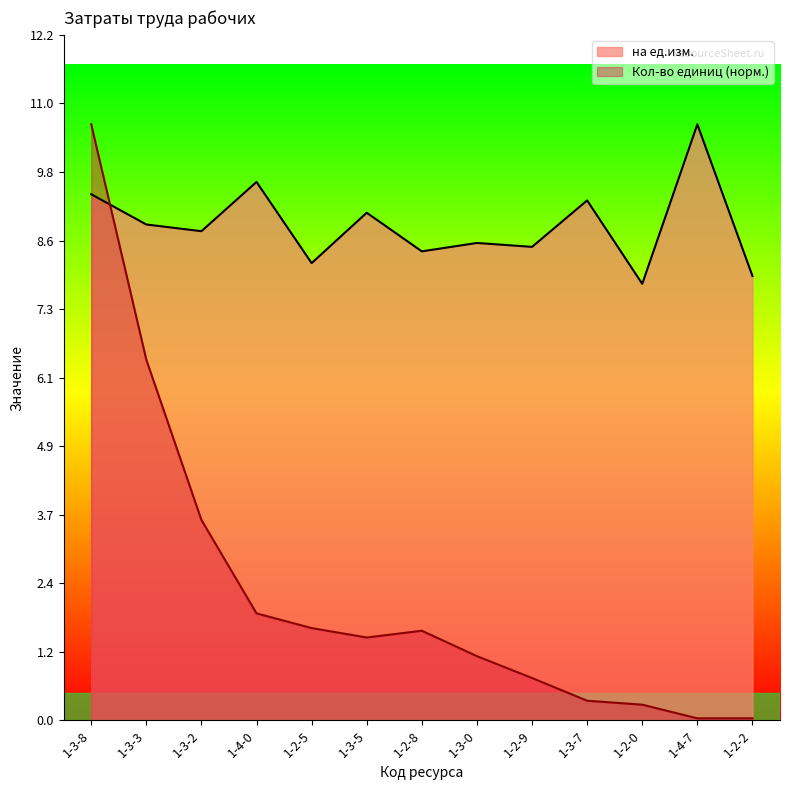

At which label does Кол-во единиц first exceed 1?

1-3-8